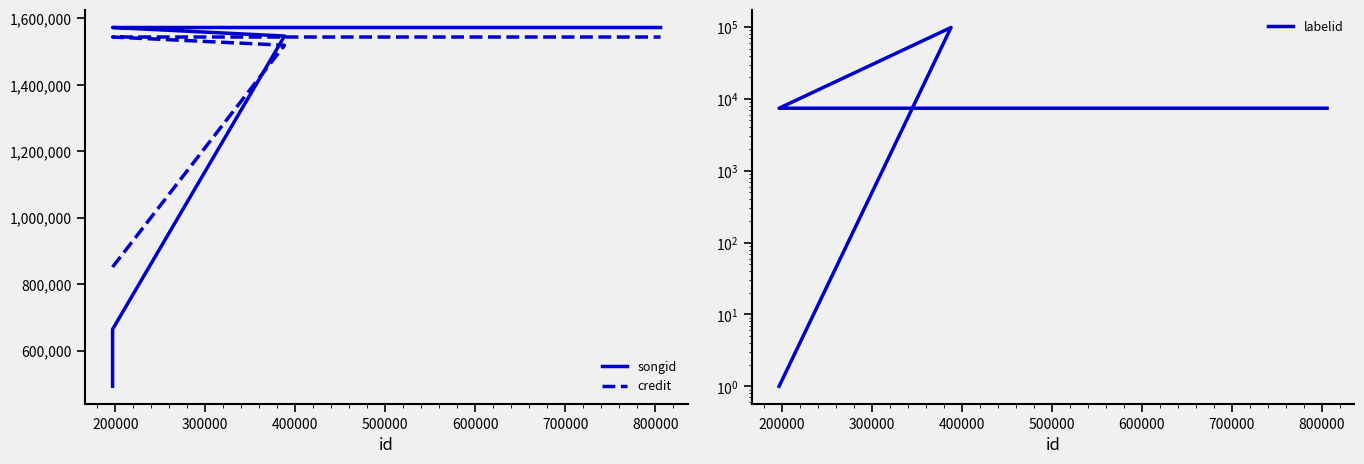

What is the maximum value shown in the chart?

1572587